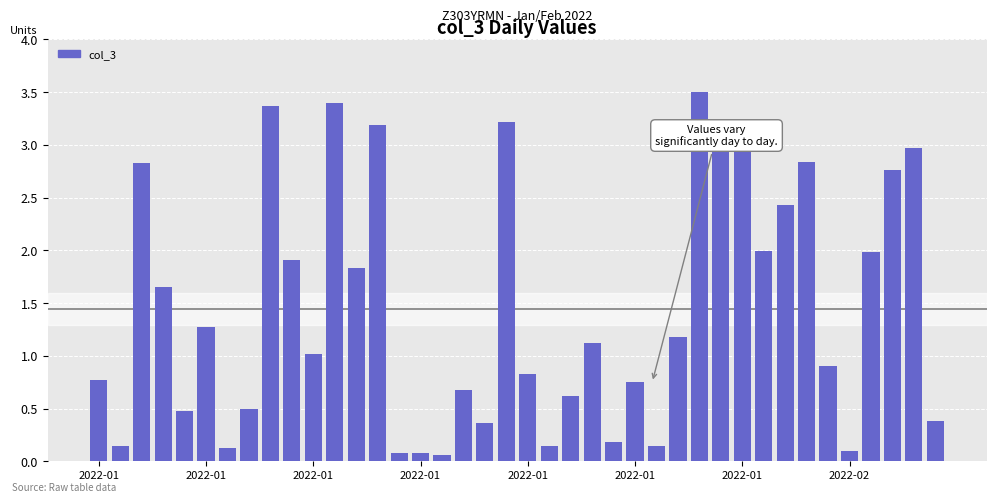

What is the greatest value displayed?

3.5